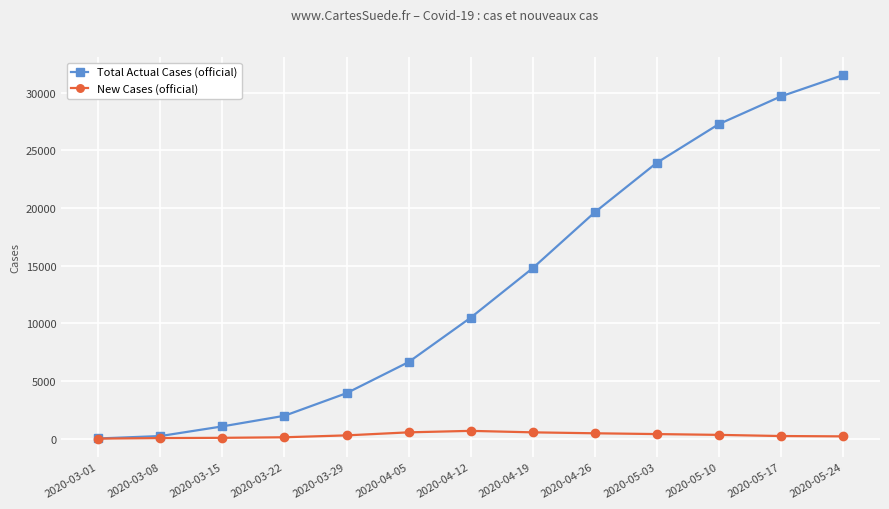

How many lines are shown in the chart?

2